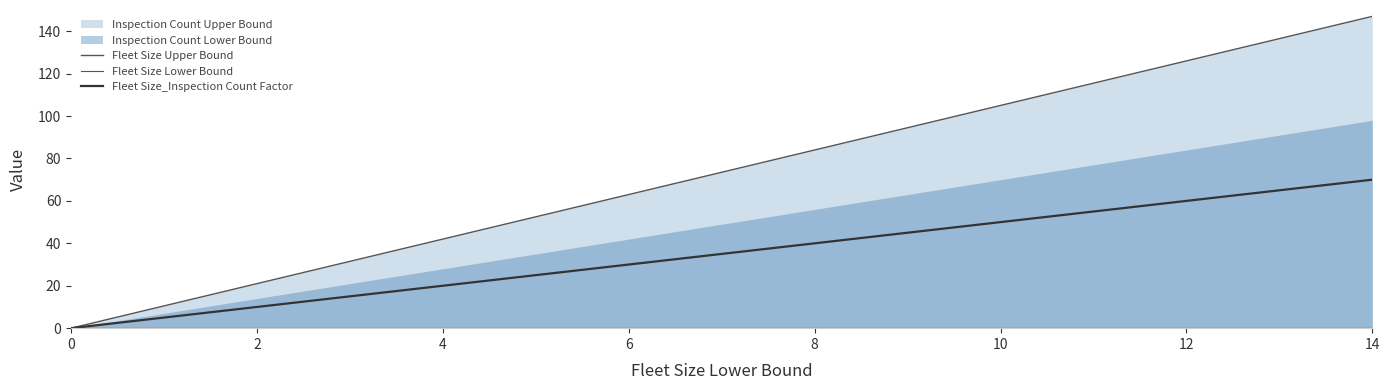

True or false: Fleet Size Upper Bound and Fleet Size_Inspection Count Factor cross at least once.

False